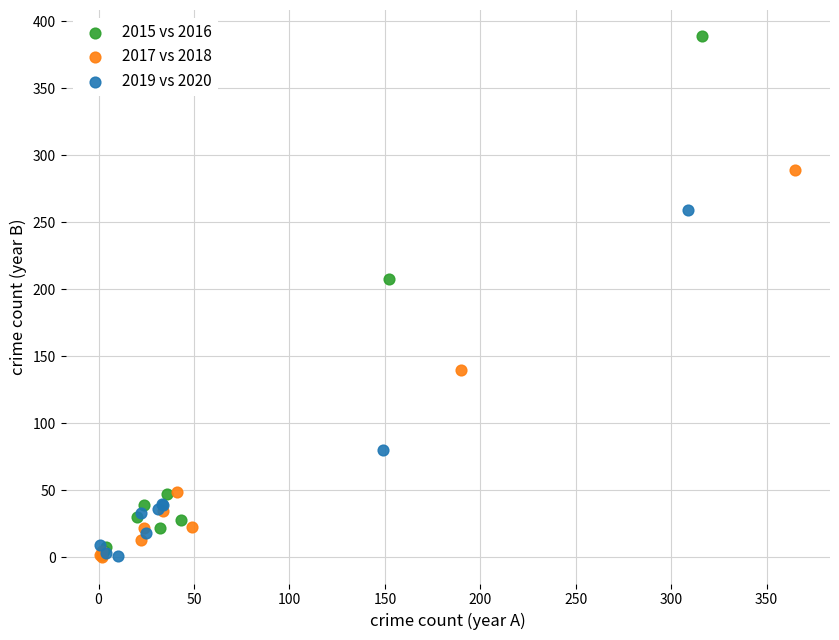

Which series has the widest spread of Y values?

2015 vs 2016